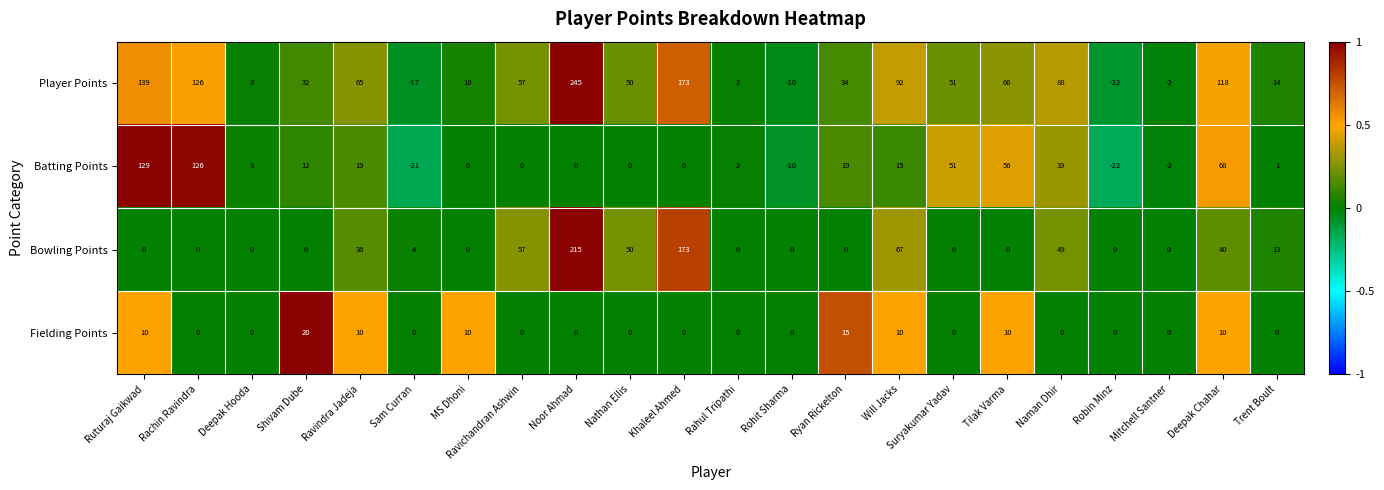

How many distinct data groups are displayed?

4